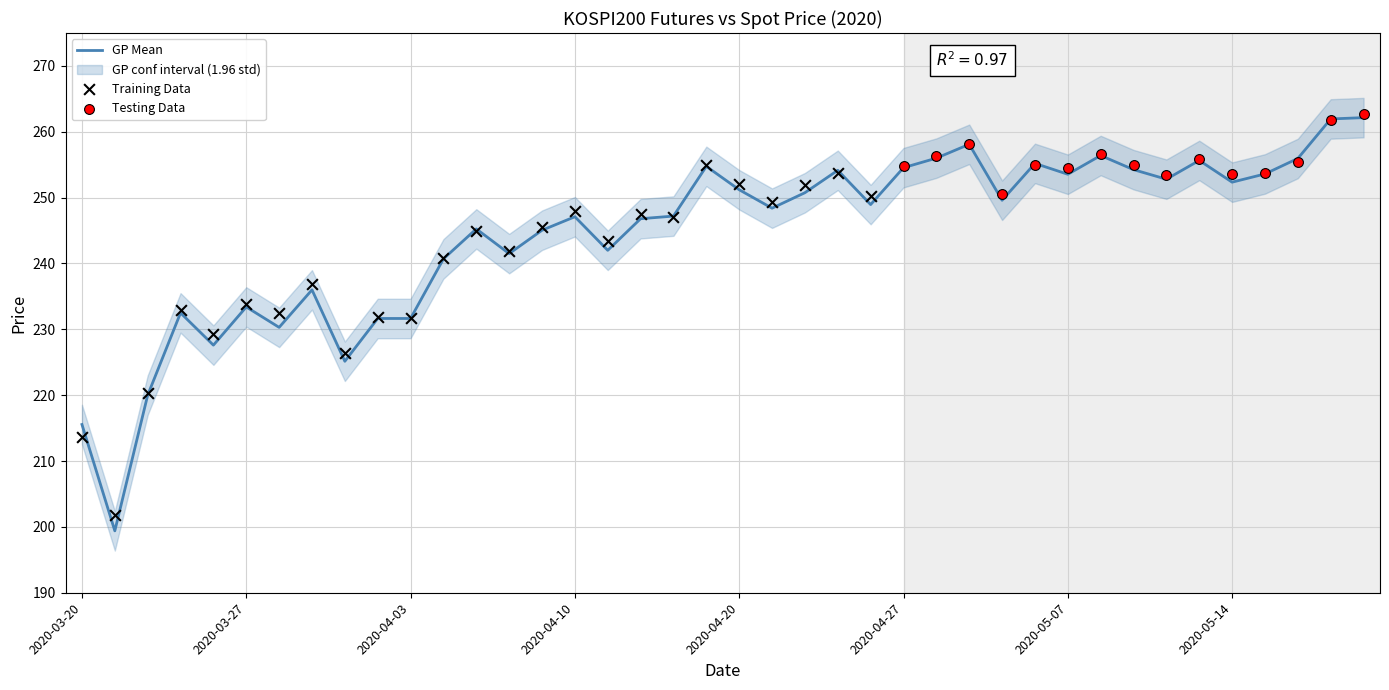

Approximately how many times larger is the value at 2020-04-10 compared to 2020-03-26?

1.1